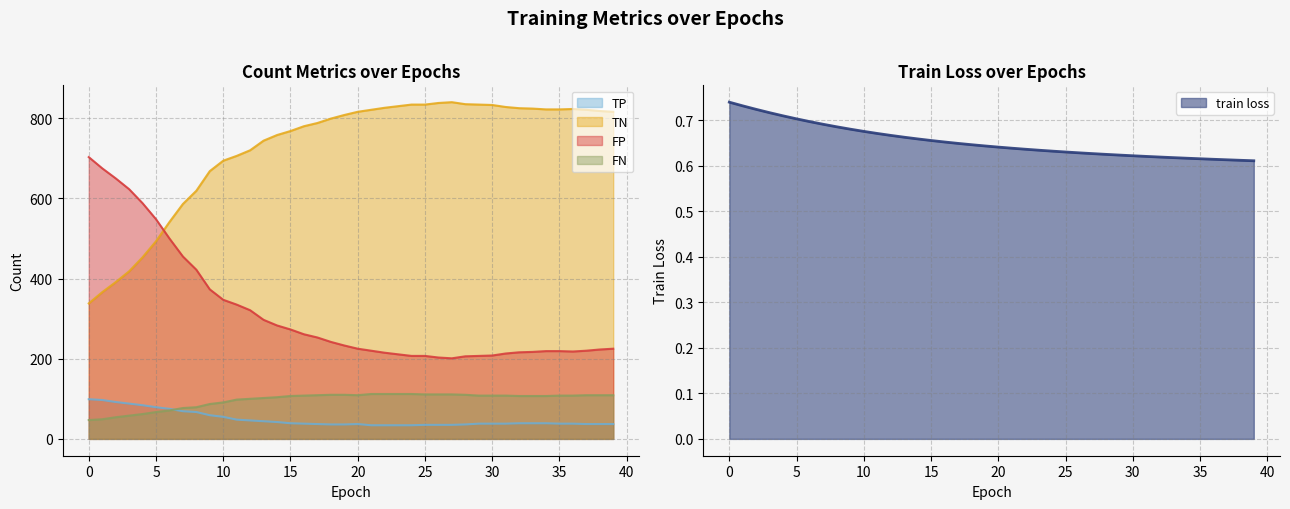

At which category does the chart reach its peak across all series?

27